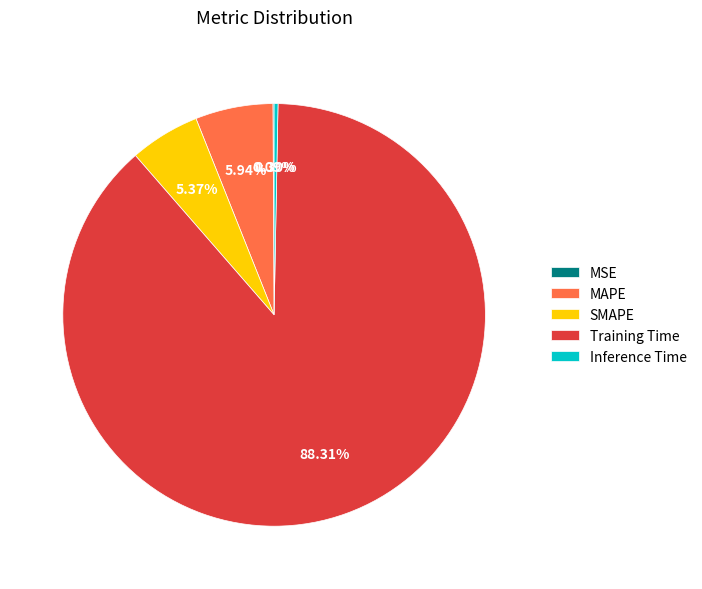

What is the total percentage of Training Time and MAPE?

94.2%